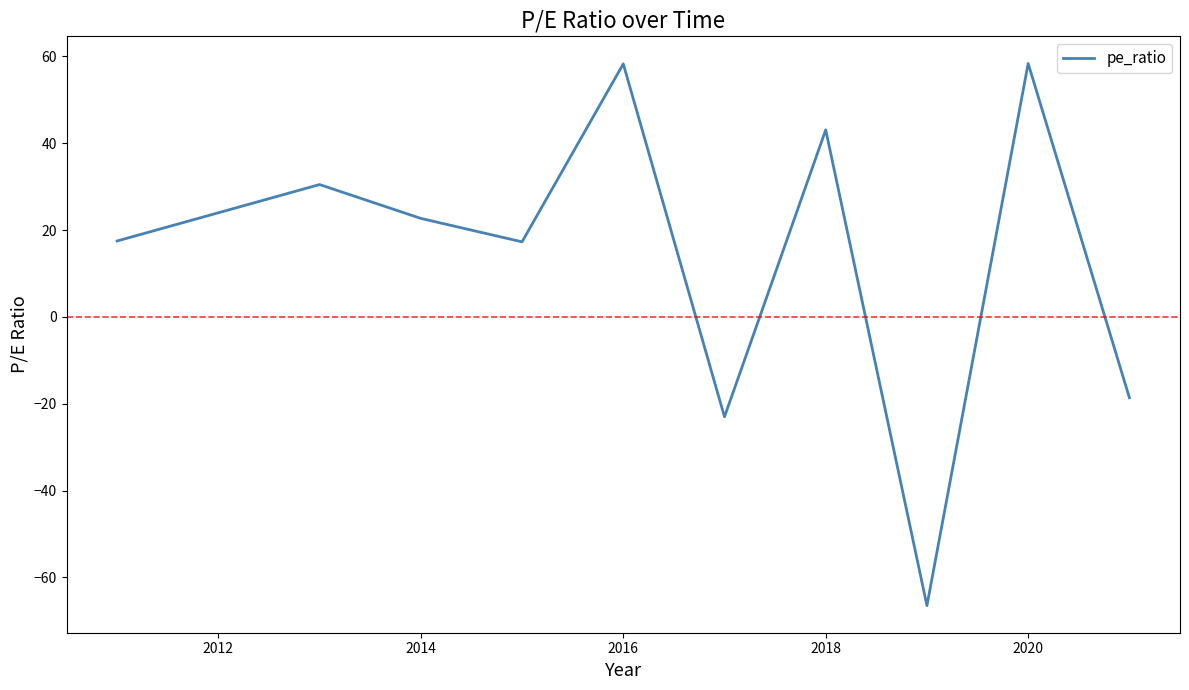

What is the difference between the maximum and minimum values?

124.9